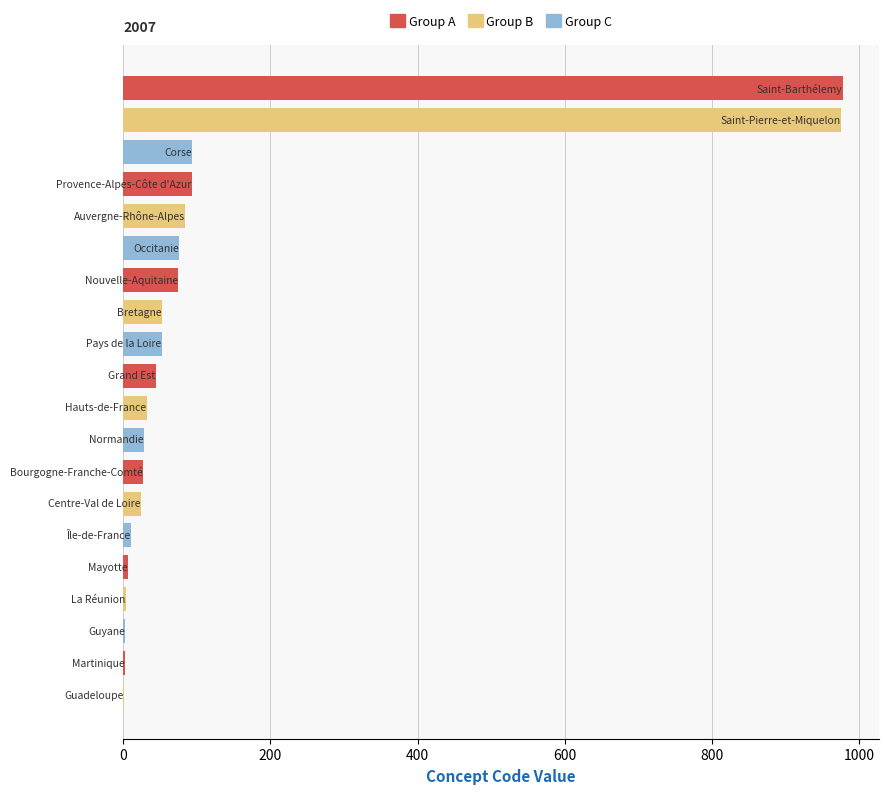

What is the greatest value displayed?

977